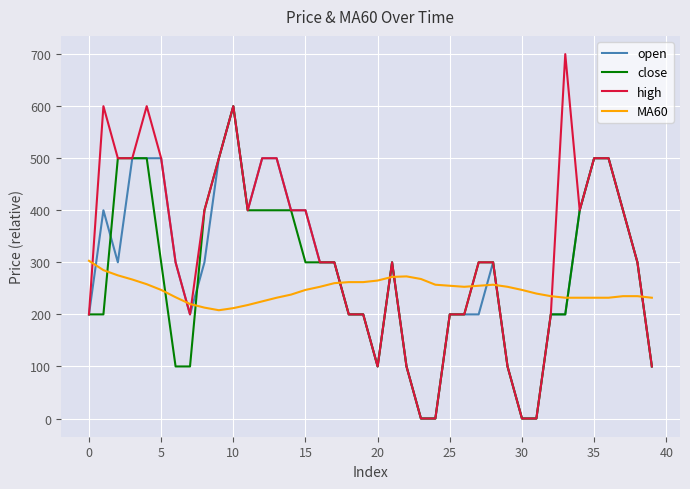

Which series has the widest spread of values?

high